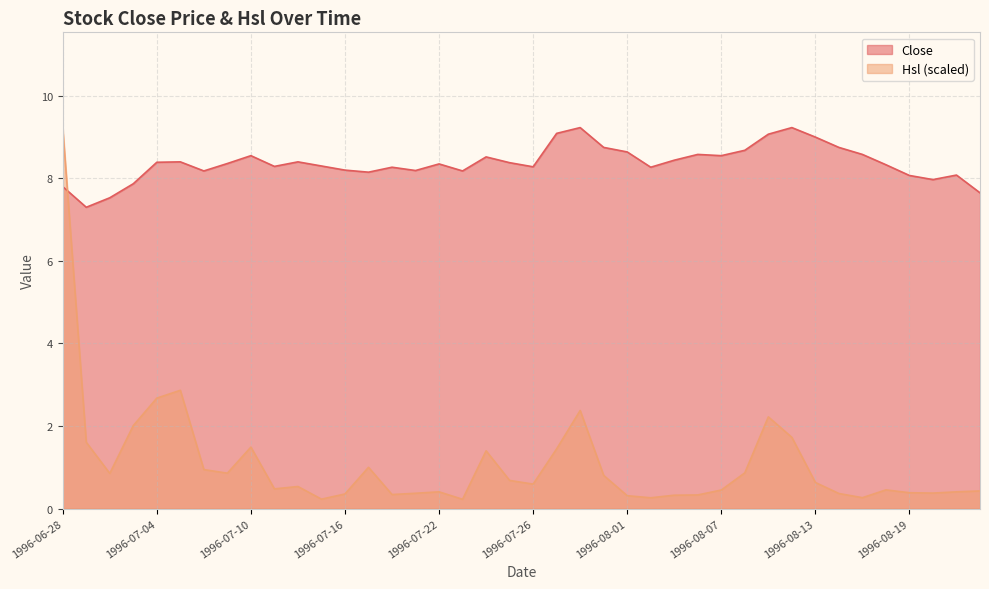

At which category is the sum across all series the highest?

1996-06-28